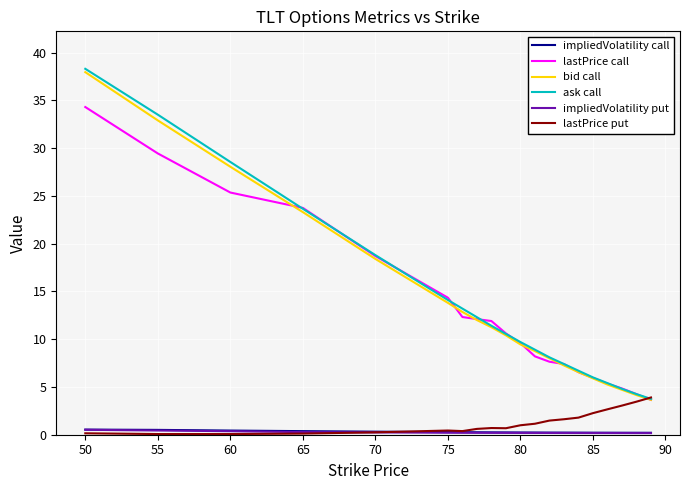

What is the minimum value for impliedVolatility call?

0.2